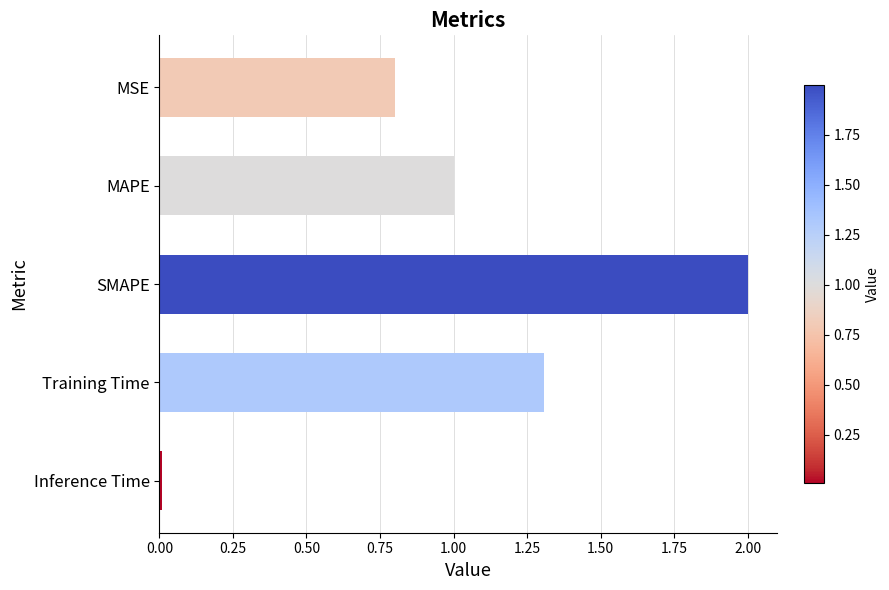

What position from the bottom is Training Time?

2